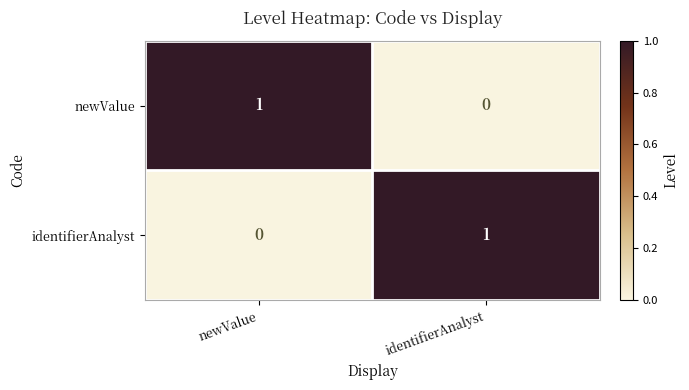

At which label does identifierAnalyst reach its peak?

identifierAnalyst